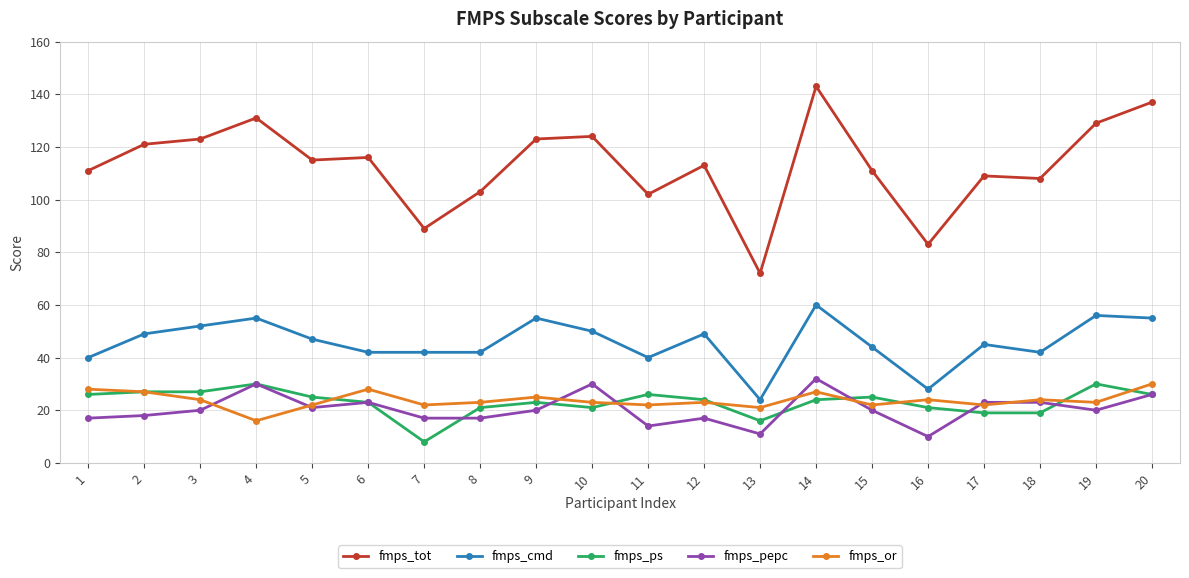

True or false: fmps_pepc has more than 1 interior local peaks.

True